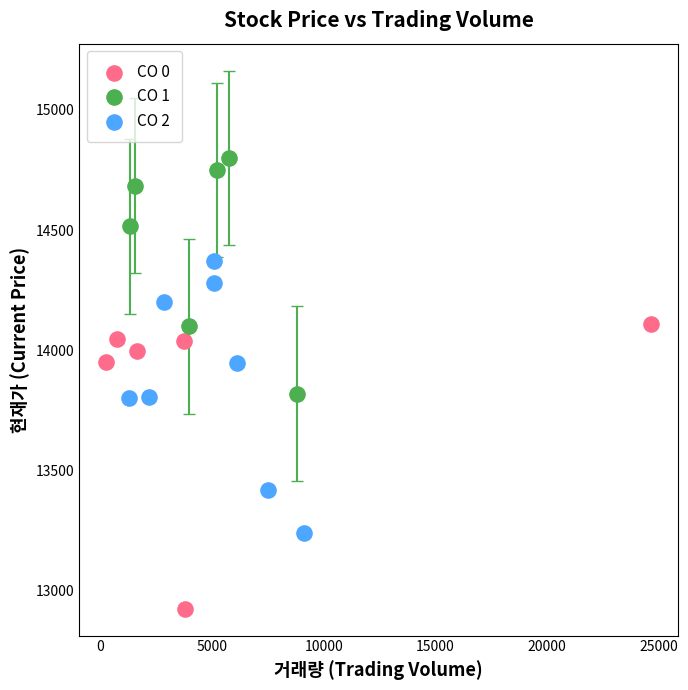

What are all the series names shown in the legend?

CO 0, CO 1, CO 2